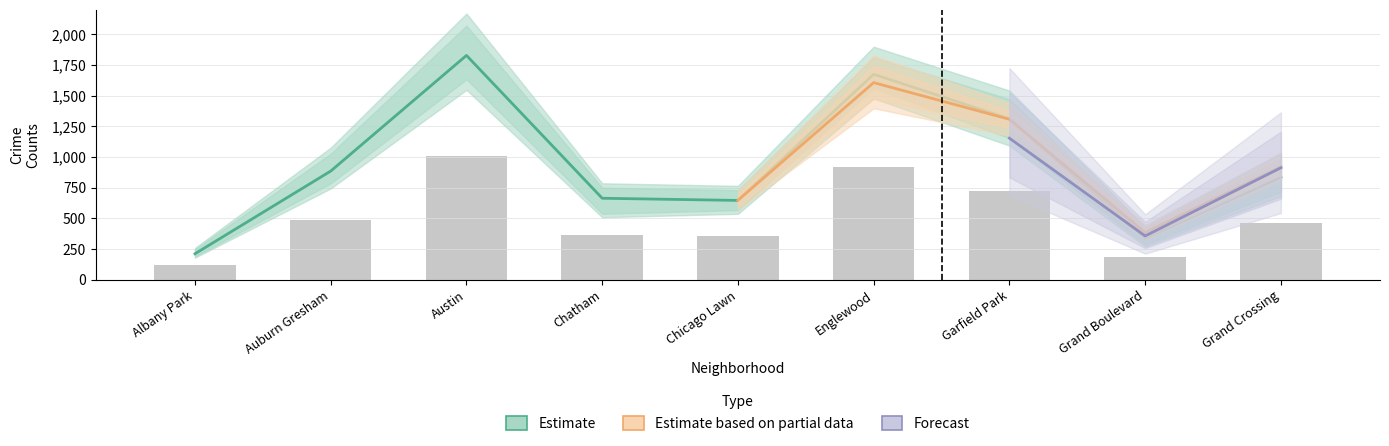

Which category has the highest value across all series?

Austin